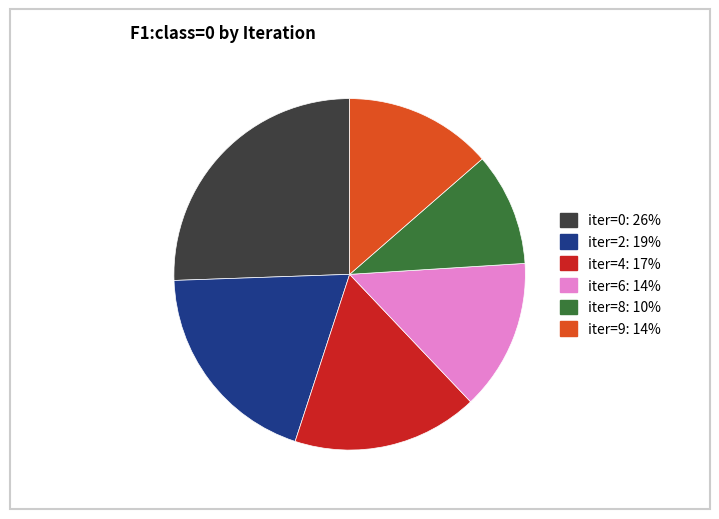

Count the number of slices in the pie.

6